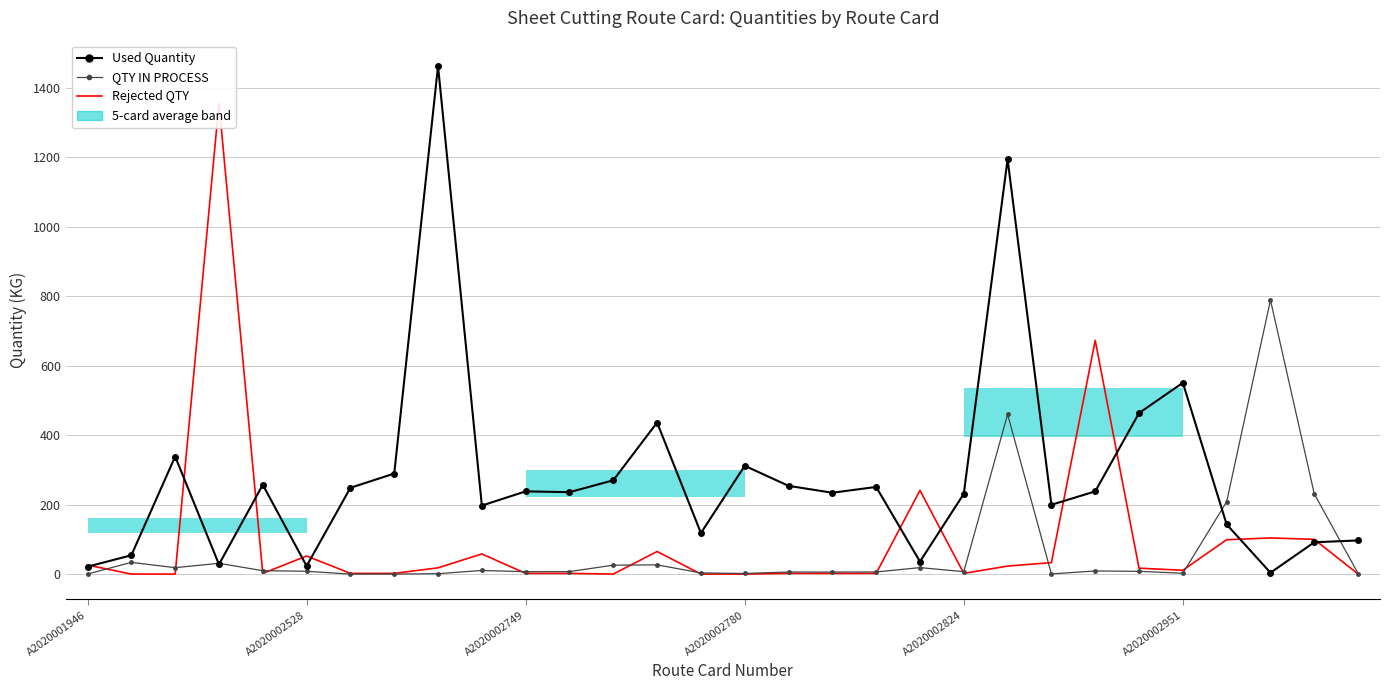

Reading left to right, transcribe all the data shown in this chart.

Used Quantity: 21.3	54.2	338.6	27.8	257.3	23.2	248.5	289.5	1462.9	197.2	238.2	235.8	270.1	436.4	118.2	311.8	254.1	234.2	250.9	35.9	231.1	1194.5	199.6	238.1	463.7	550.8	143.0	3.9	91.6	96.8
QTY IN PROCESS: 0.2	33.7	18.4	31.0	9.7	8.1	0.0	0.0	1.1	10.4	6.8	7.2	25.6	26.6	3.3	1.7	5.9	5.8	6.1	18.6	6.9	459.9	0.4	8.9	7.9	2.4	208.2	789.1	231.1	1.6
Rejected QTY: 26.0	0.0	0.0	1356.0	2.0	52.0	2.0	2.0	18.0	58.0	2.0	2.0	0.0	65.0	0.0	0.0	2.0	2.0	2.0	241.0	2.0	23.0	33.0	673.0	17.0	11.0	99.0	104.0	100.0	0.0